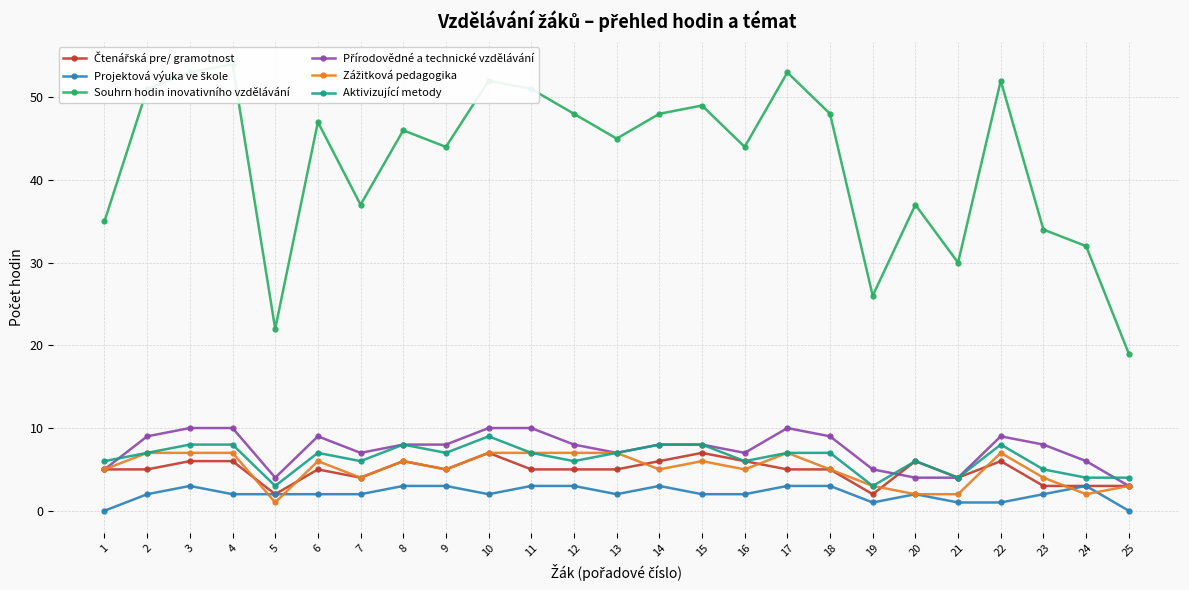

True or false: Souhrn hodin inovativního vzdělávání and Zážitková pedagogika intersect in this chart.

False